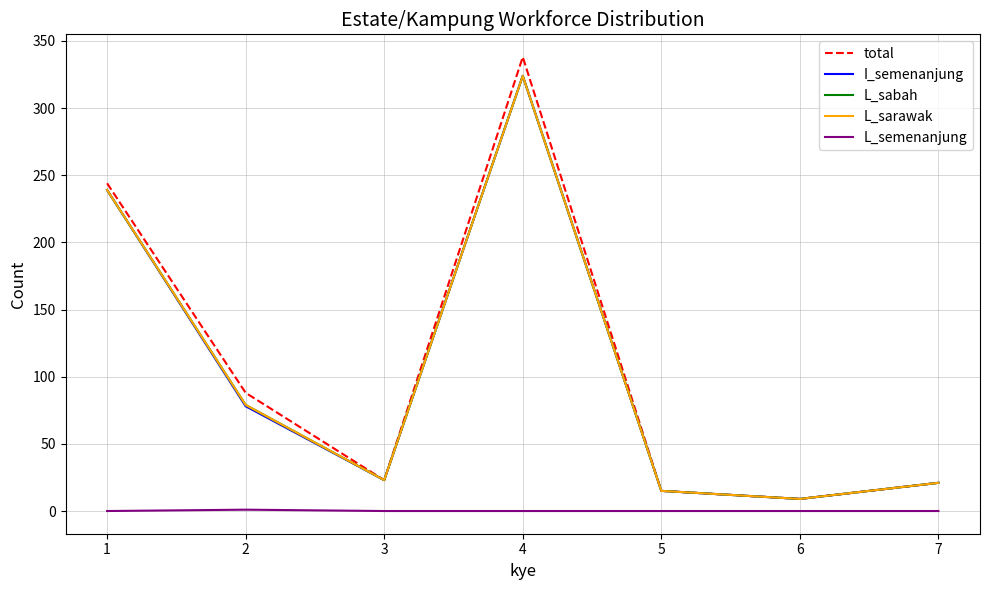

Which series has the largest total across all categories?

total